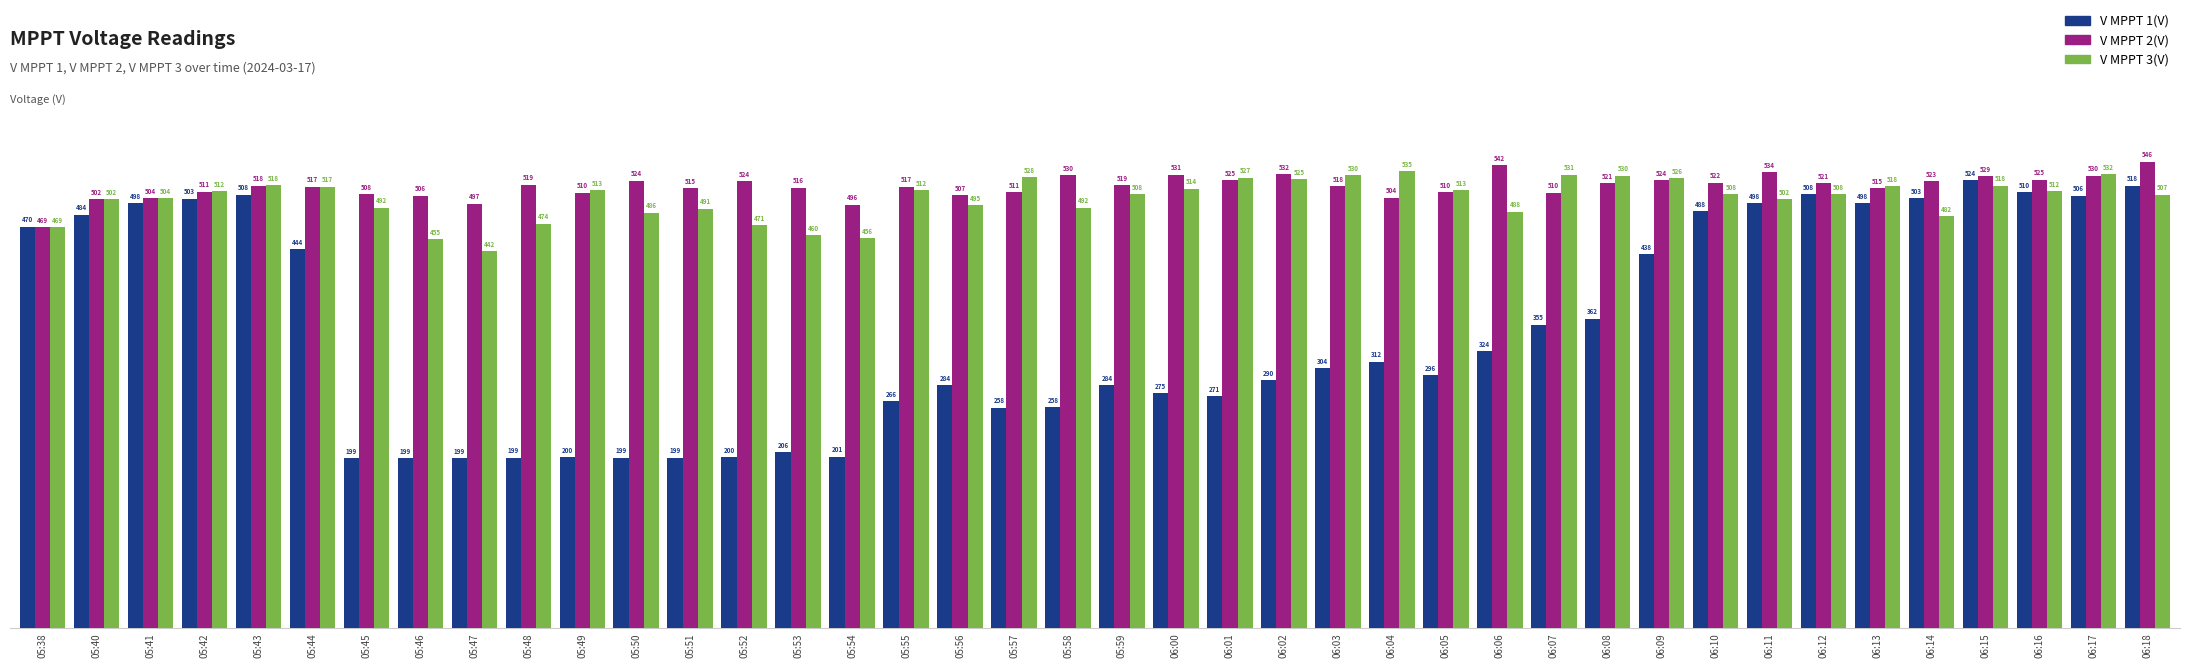

The V MPPT 3(V) series shows 235.0 at 06:02. True or false?

False